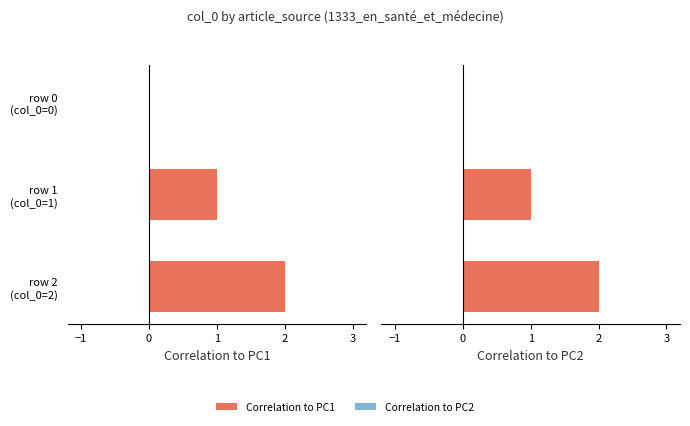

Is the value of Correlation to PC2 at row 0 (col_0=0) greater than the value of Correlation to PC1 at row 2 (col_0=2)?

No